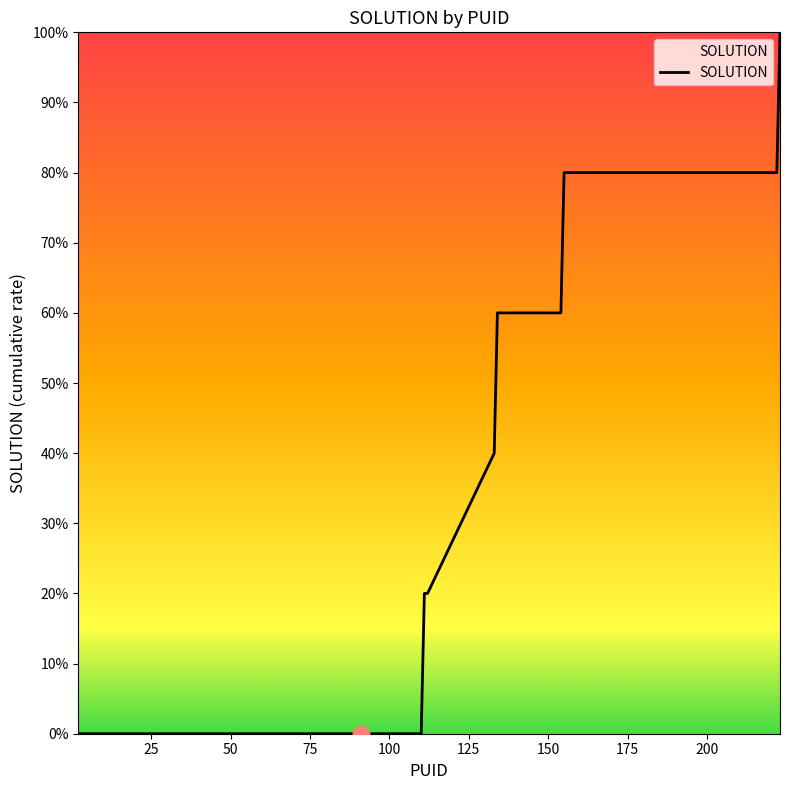

Does the chart have visible grid lines?

No